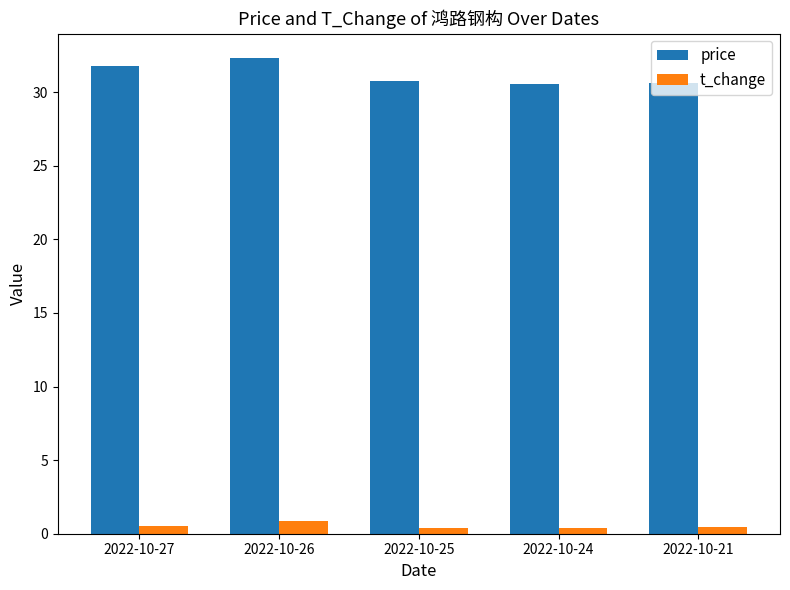

What is the difference between the second highest and second lowest values in the price series?

1.1